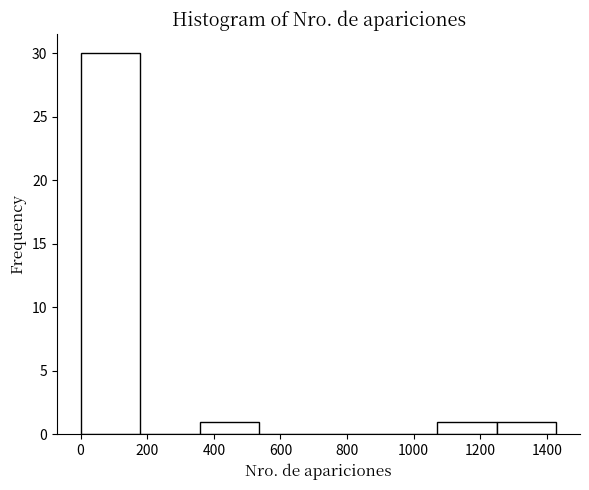

Reading left to right, list every bar in this chart as the range it spans on the x-axis followed by its height. Neither the bar edges nor the heights are printed on the chart, so give them approximately, as read against the axes.

0 to 180: 30
180 to 360: 0
360 to 540: 1
540 to 720: 0
720 to 900: 0
900 to 1080: 0
1080 to 1240: 1
1240 to 1420: 1